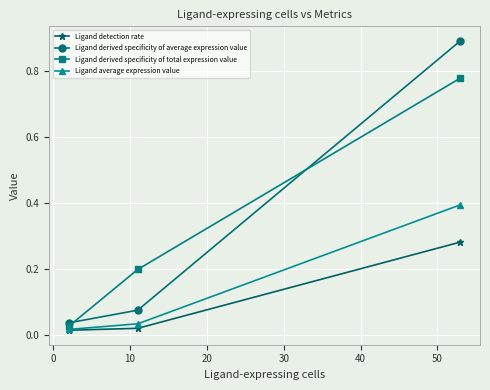

What is the greatest value displayed?

0.9